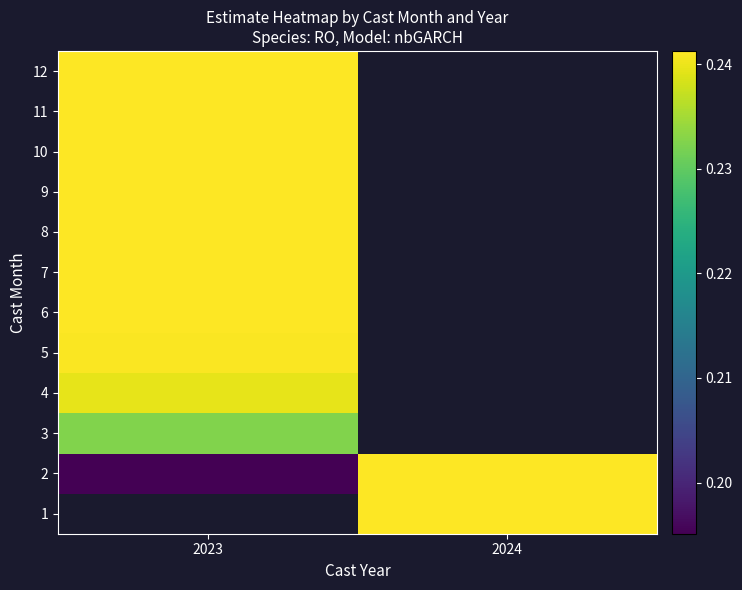

At which category does the chart reach its peak across all series?

2024